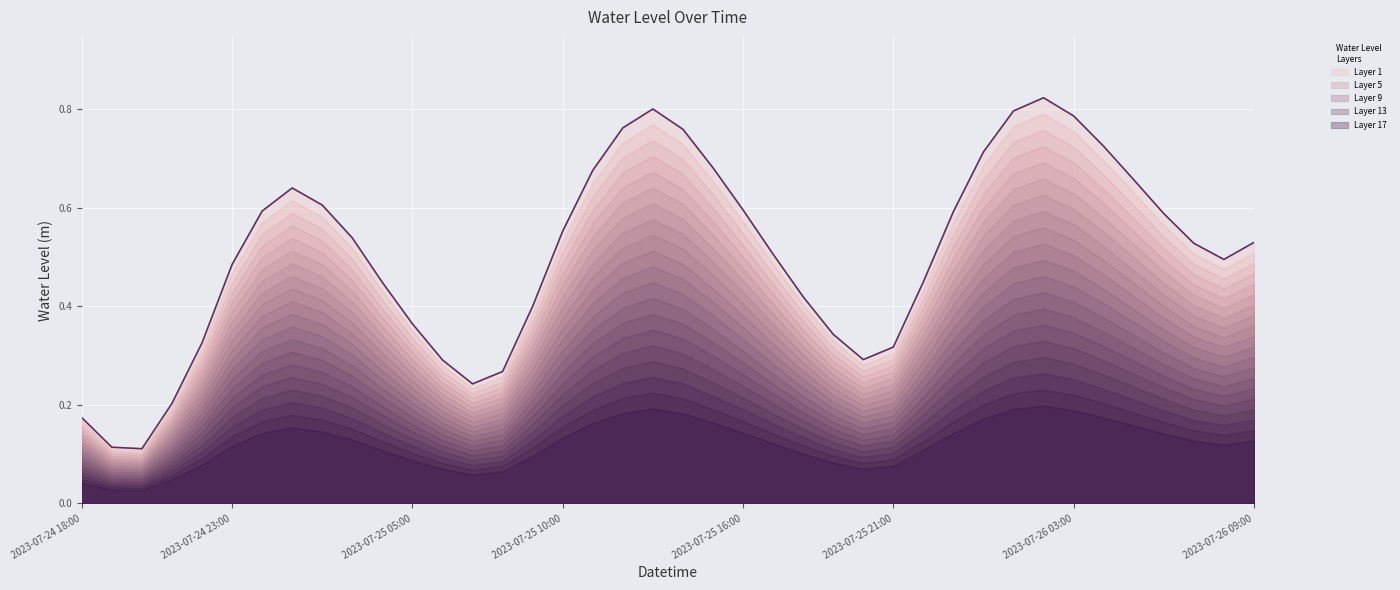

Does the chart display data point markers on the line(s)?

No